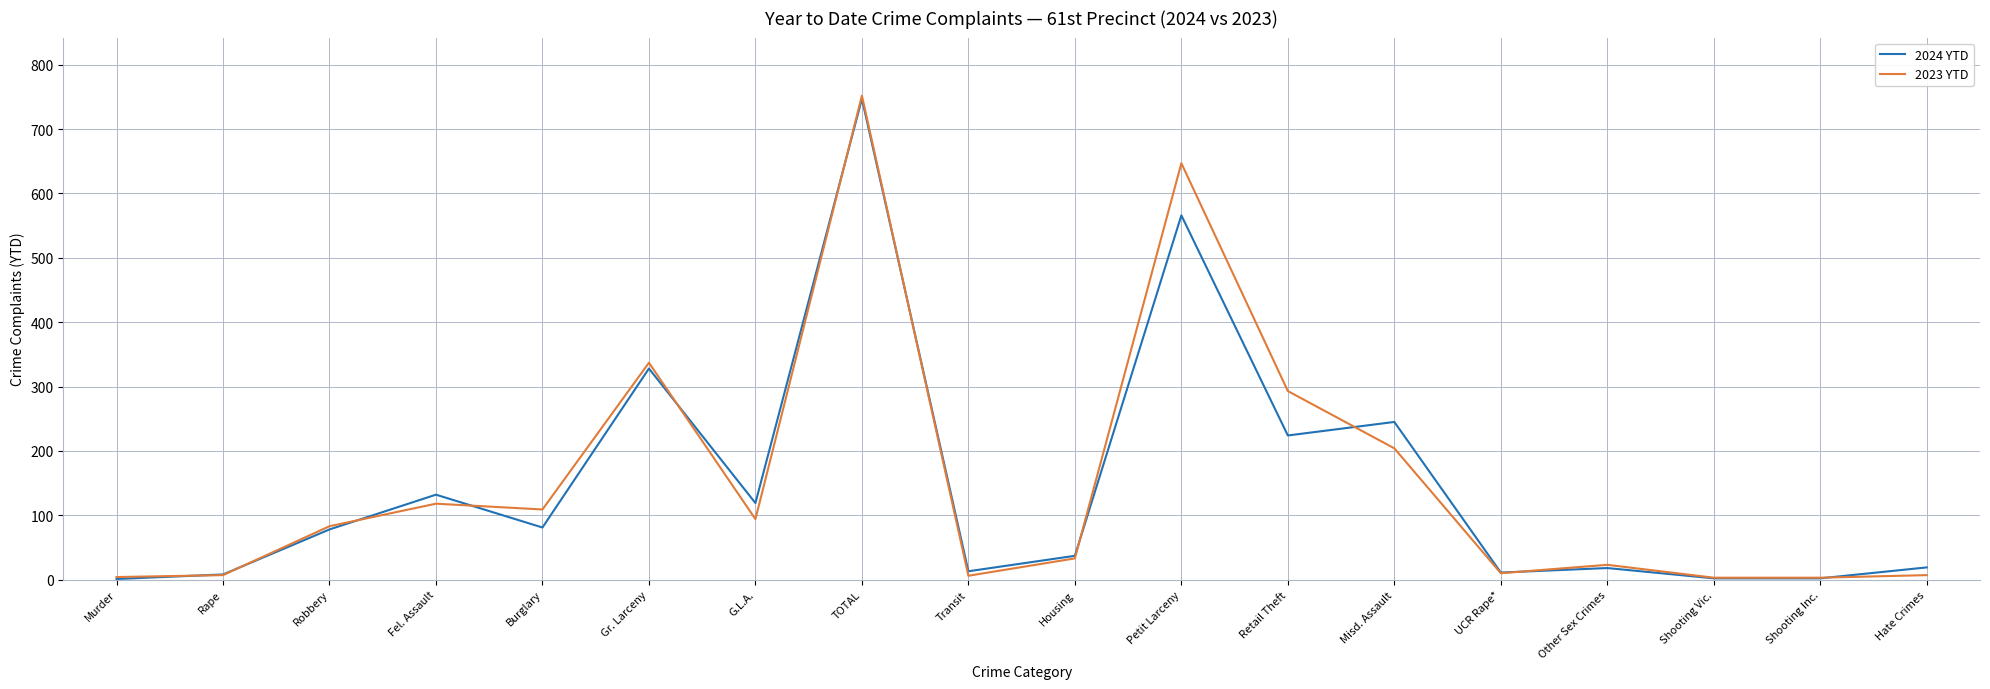

What is the spread (max minus min) of values at TOTAL?

5